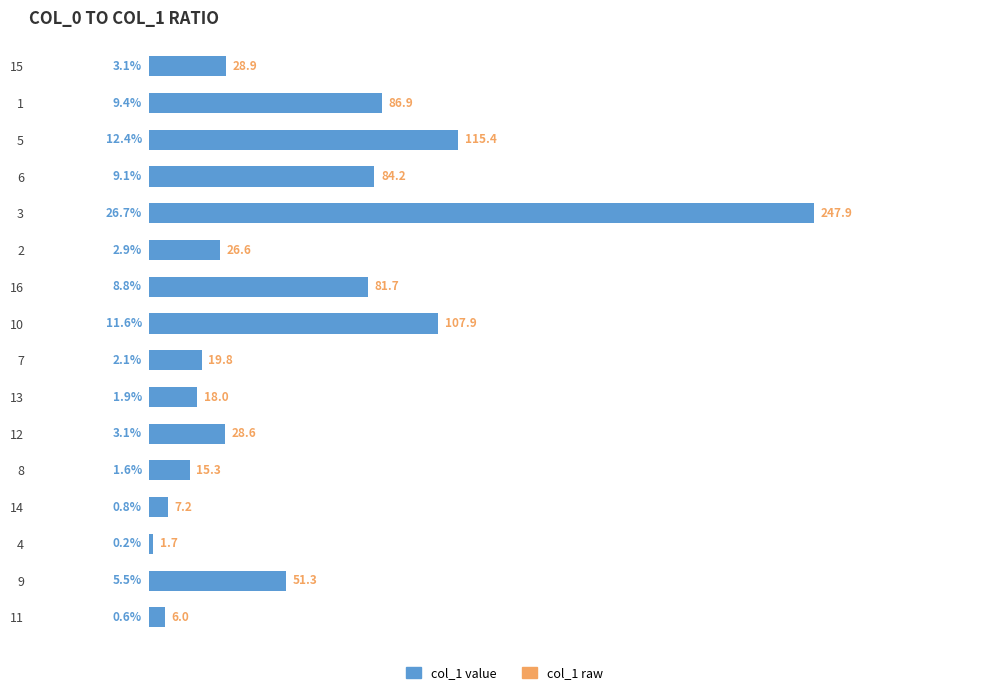

List the labels in order of value, smallest first.

4, 11, 14, 8, 13, 7, 2, 12, 15, 9, 16, 6, 1, 10, 5, 3